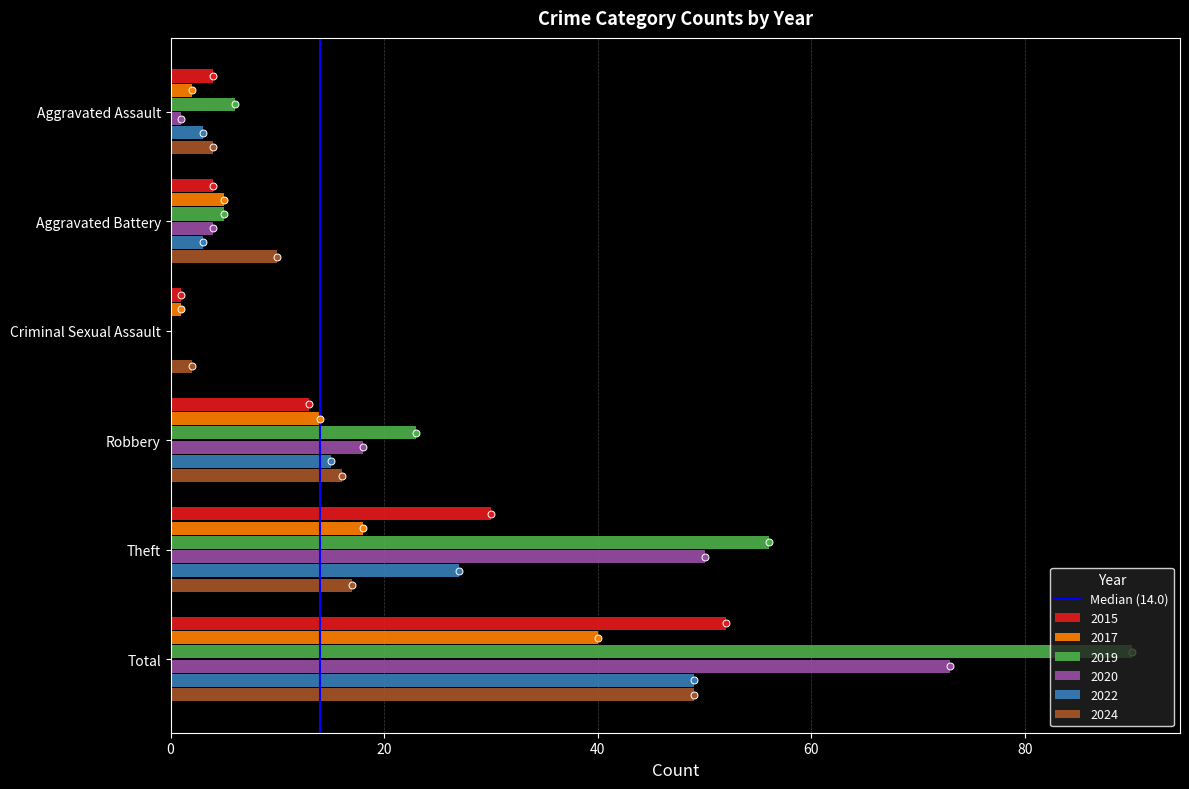

Which series changed the most between Theft and Total?

2019